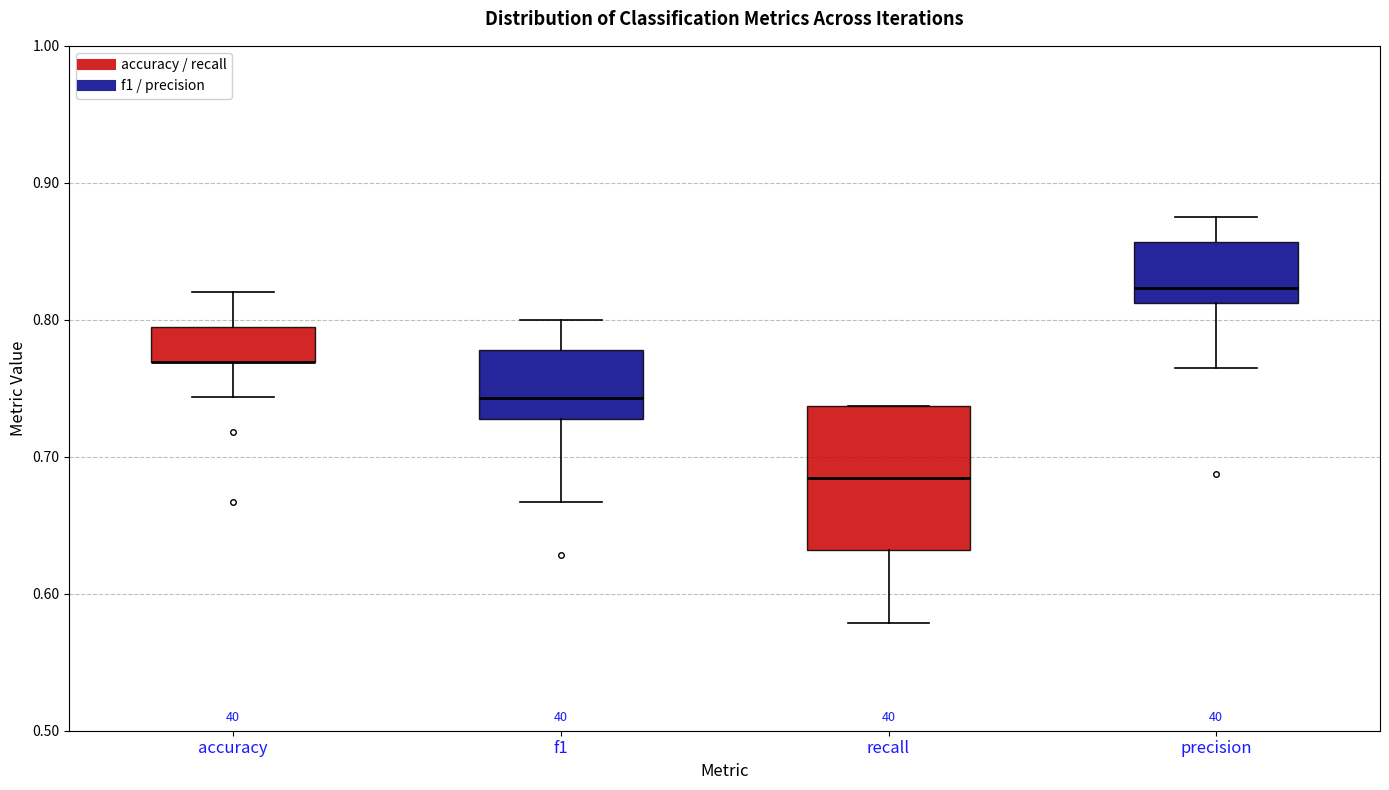

Where does the upper whisker of the box for accuracy end on the y-axis? The values are not printed on the chart, so give them approximately, as read against the axis.

0.82